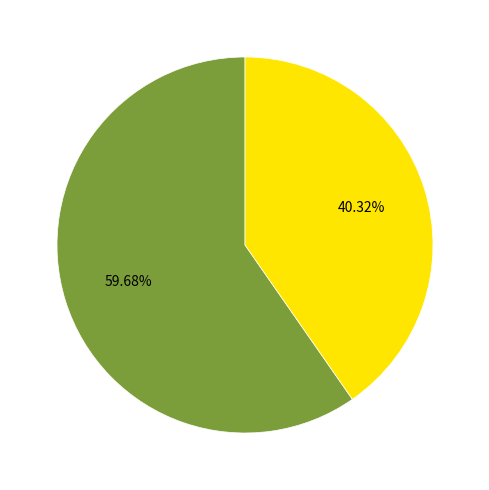

Is there a majority slice in this chart?

Yes